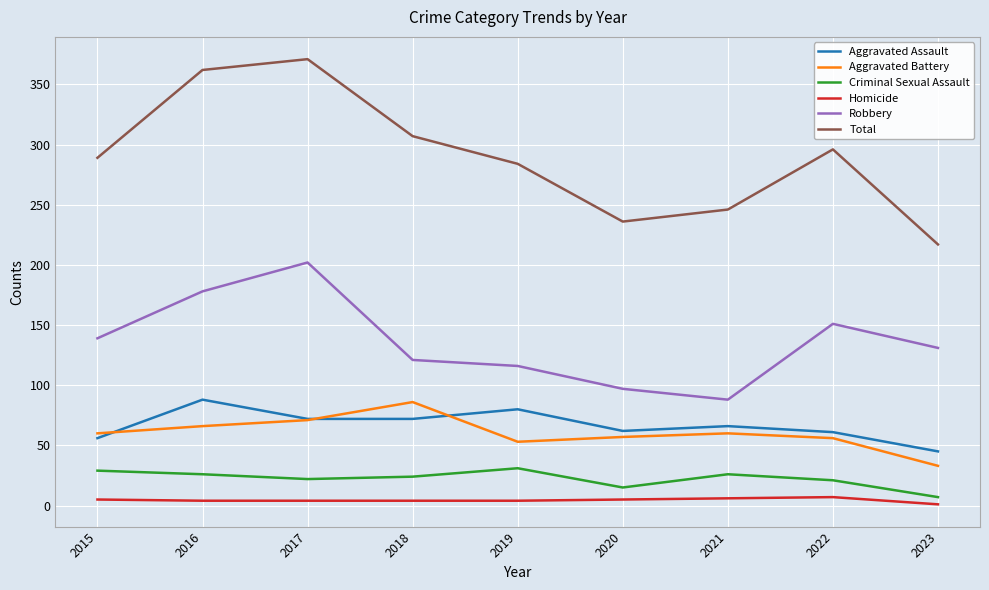

What is the average value of the Aggravated Assault series?

67